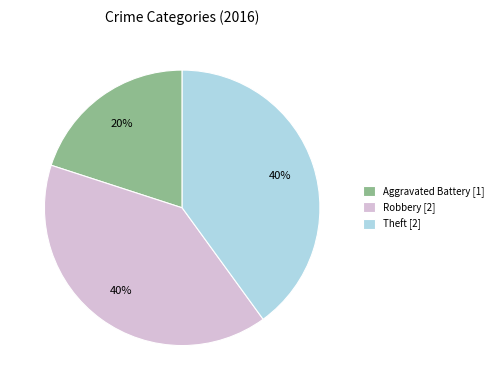

Do Aggravated Battery [1] and Theft [2] together represent more than half of the pie?

Yes